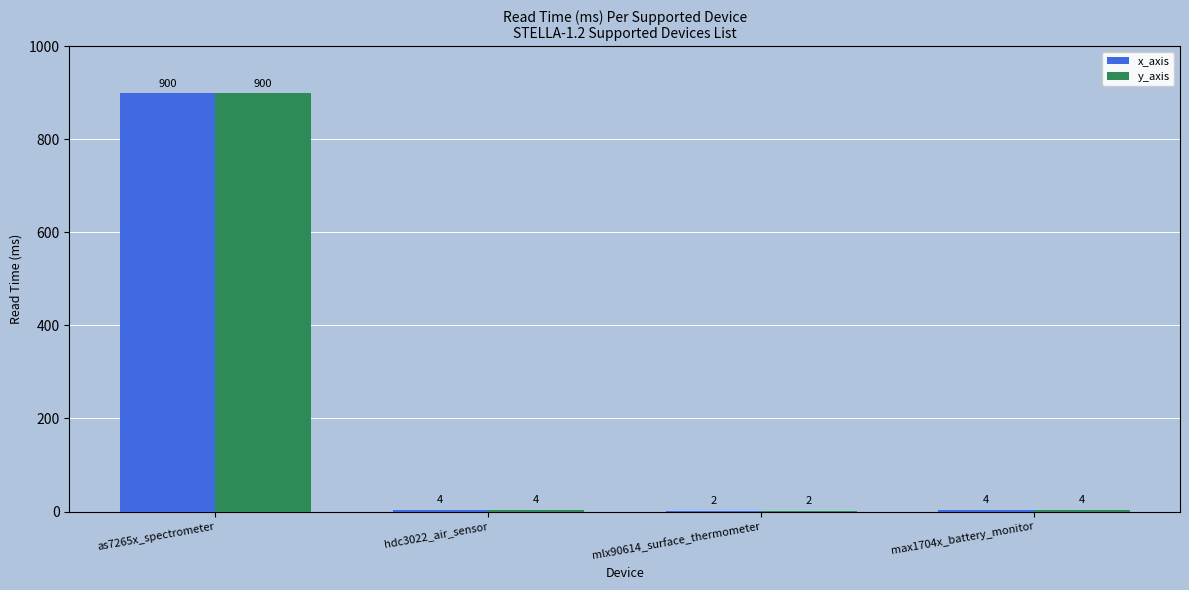

What is the maximum value shown in the chart?

900